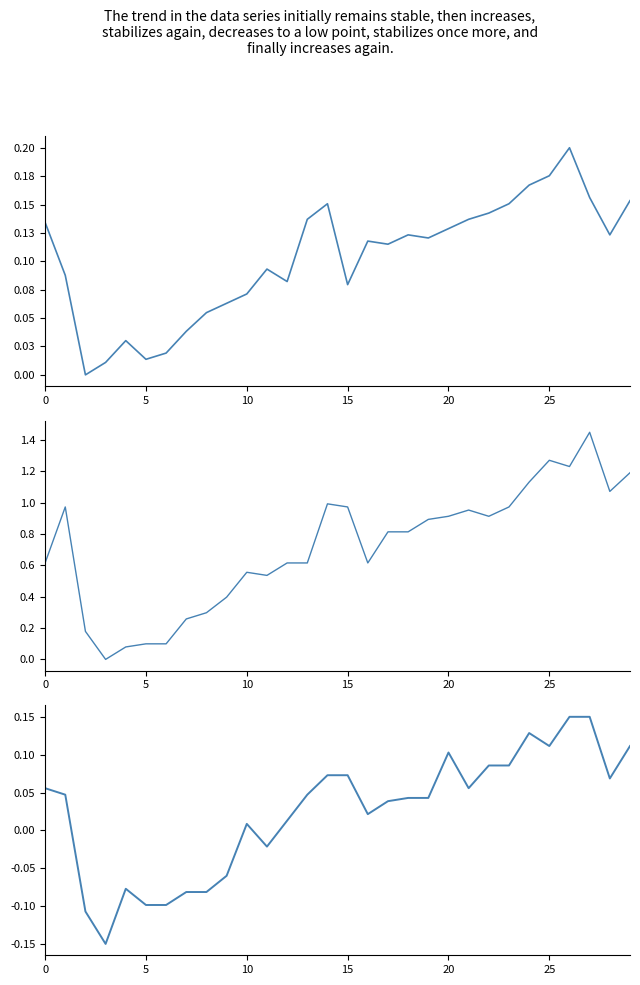

How many positive values does the Close series have?

29